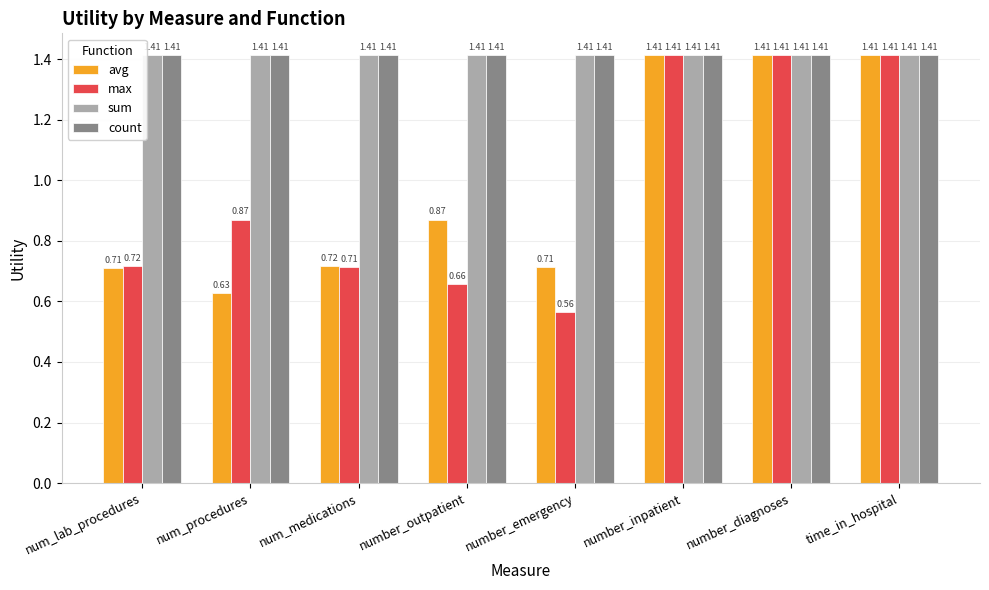

How many bars are there in each group?

4